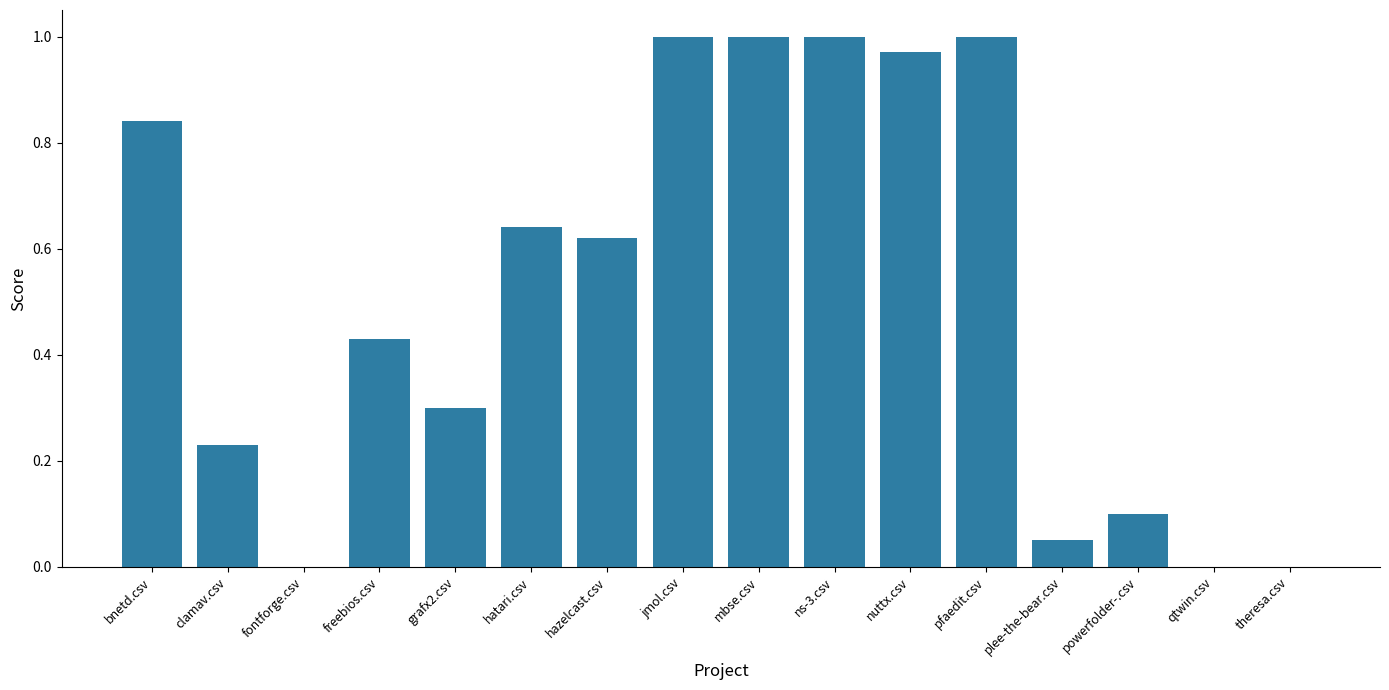

Which has a higher value, pfaedit.csv or hazelcast.csv?

pfaedit.csv